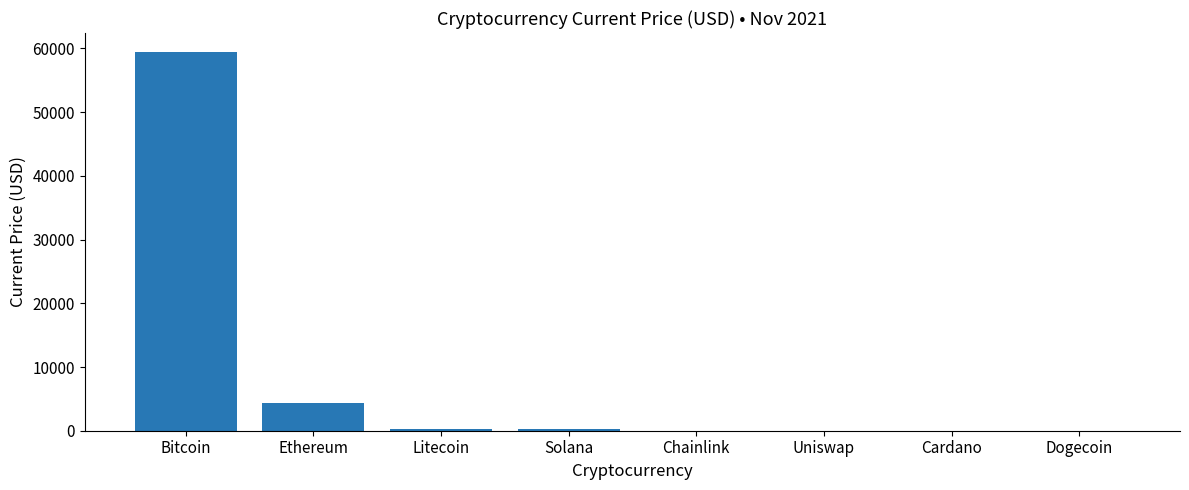

Where is the data nearest to the value 29720?

Ethereum